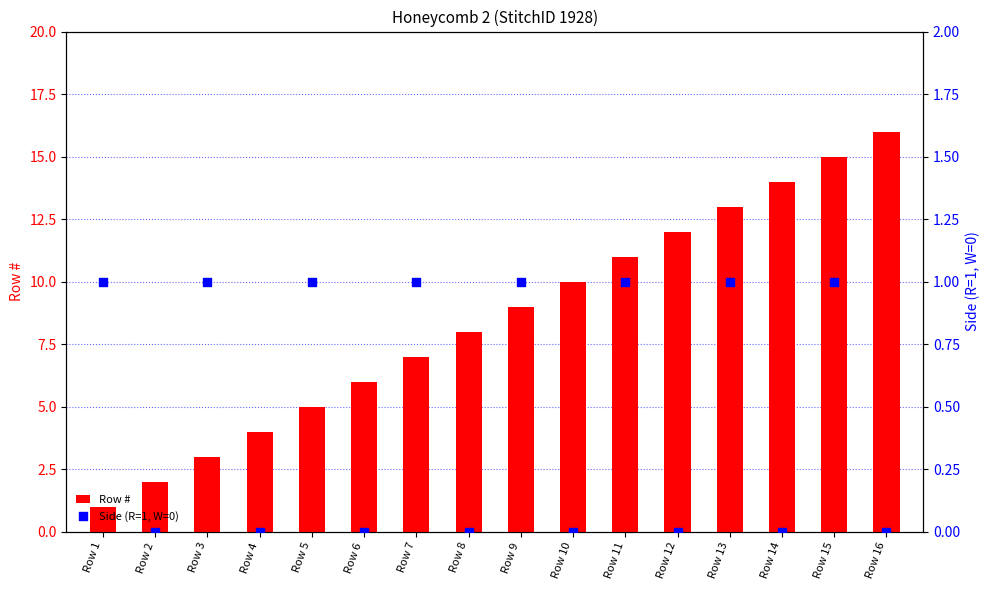

Which series reaches the minimum Y coordinate?

Side (R=1, W=0)